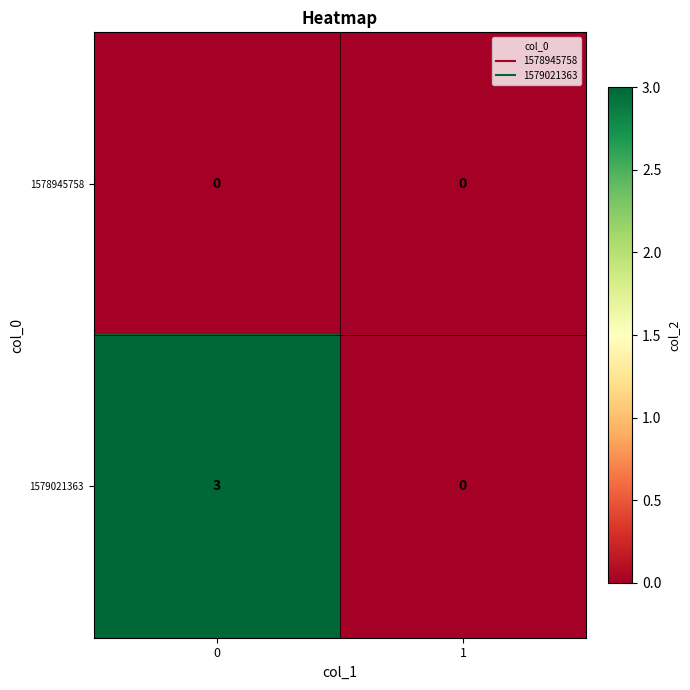

Which series has the largest total across all categories?

1579021363